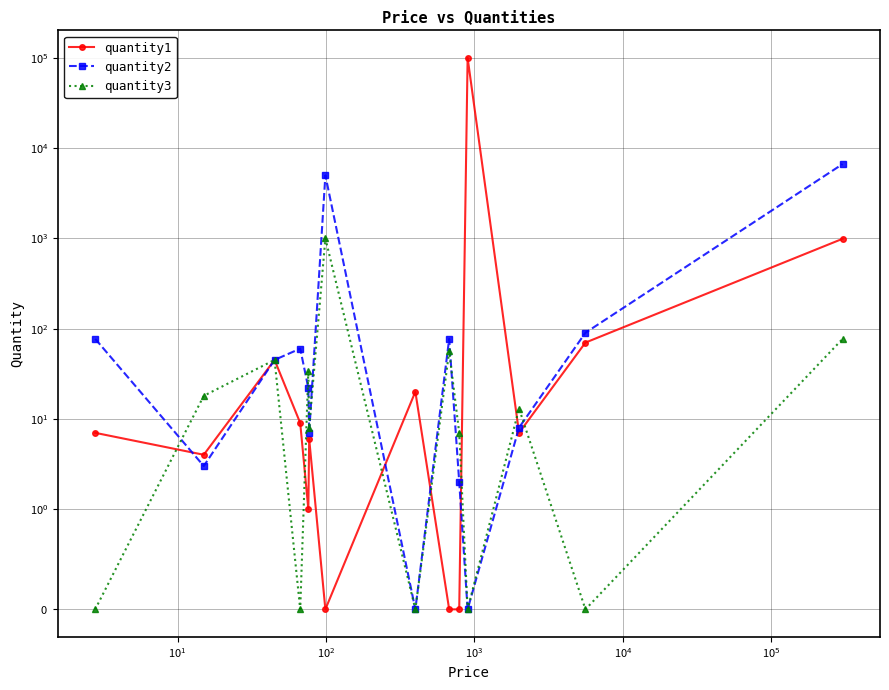

The value of quantity3 at 6 is 1357. True or false?

False